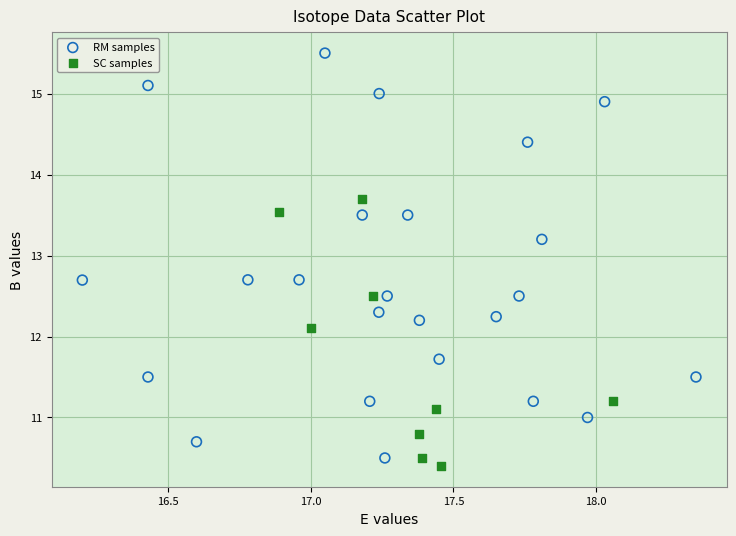

Which series contains the highest Y value?

RM samples